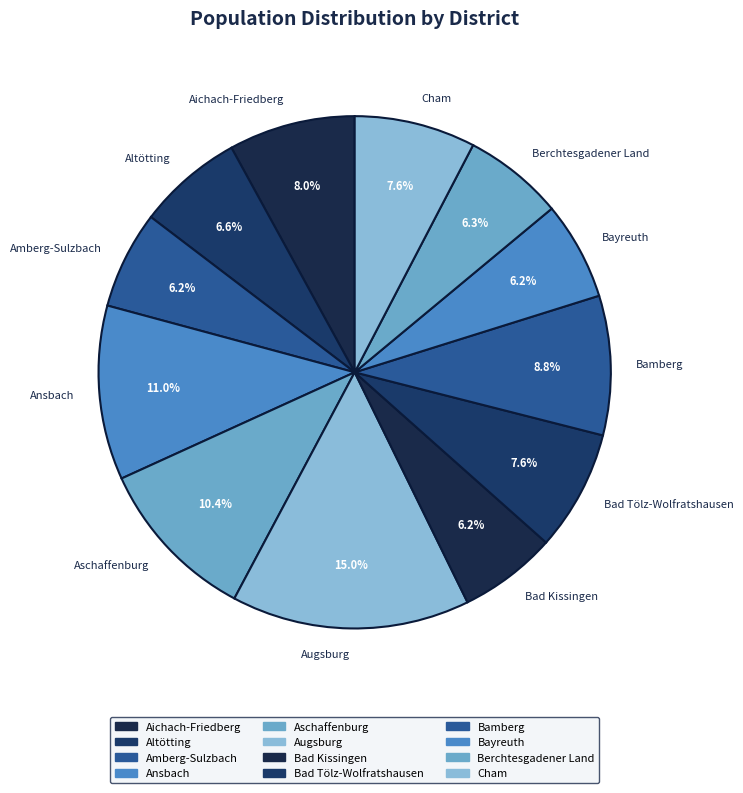

What is the largest slice in the pie chart?

Augsburg